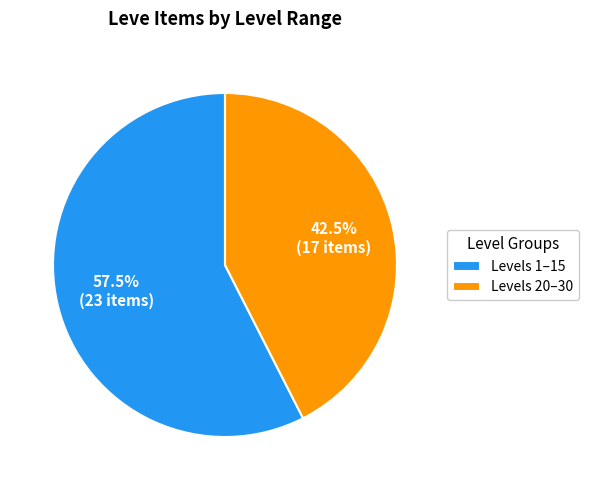

To the nearest percent, what is the average slice percentage?

50%